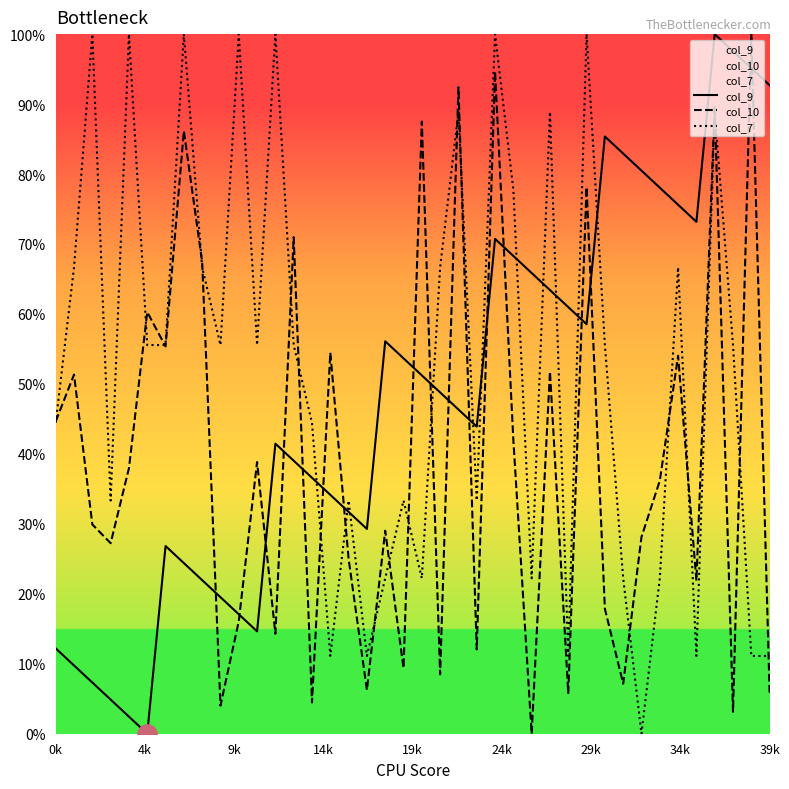

What is the total value across all series at 20?

1.6